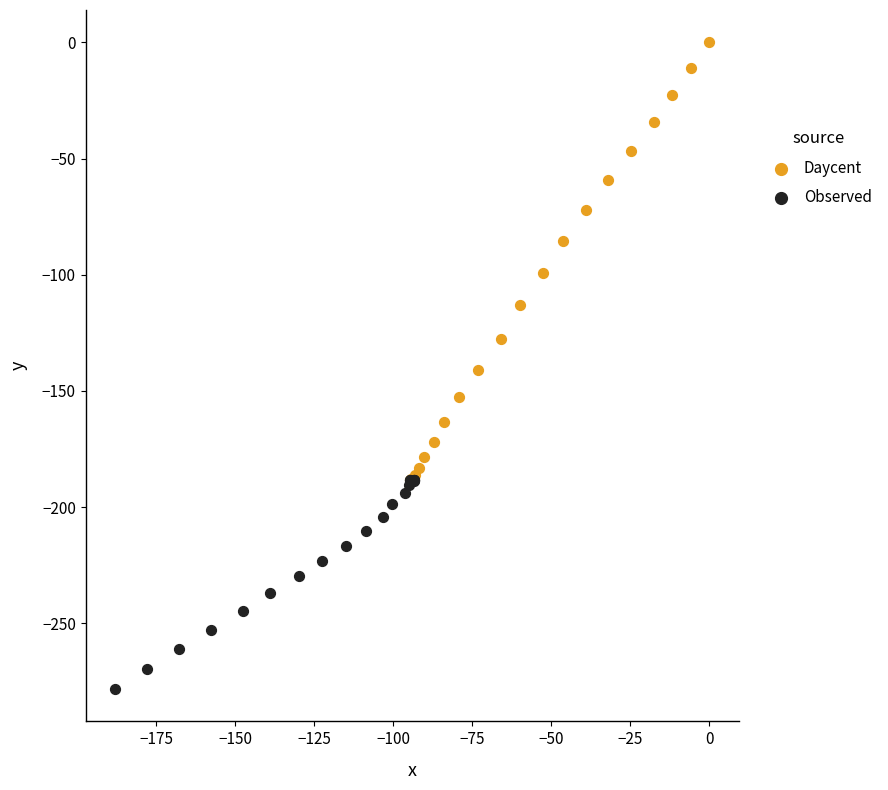

Which series has the widest spread of Y values?

Daycent